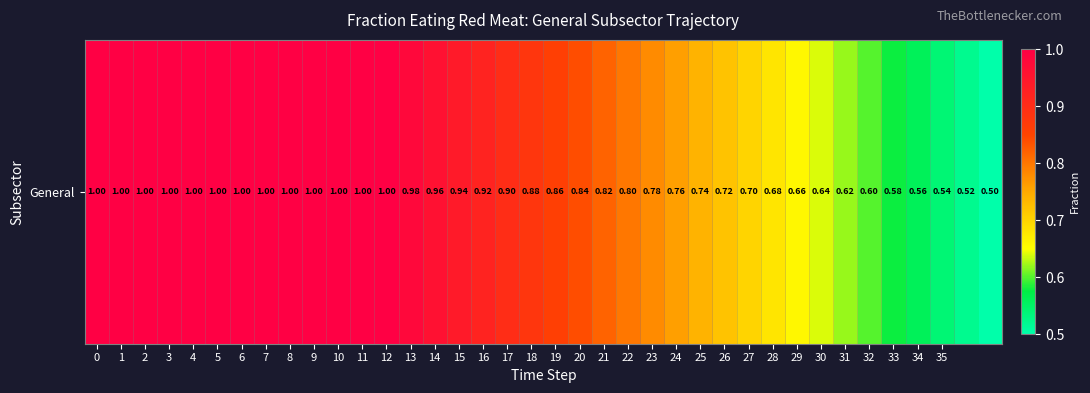

What is the sum of the values at 32 and 10?

1.6